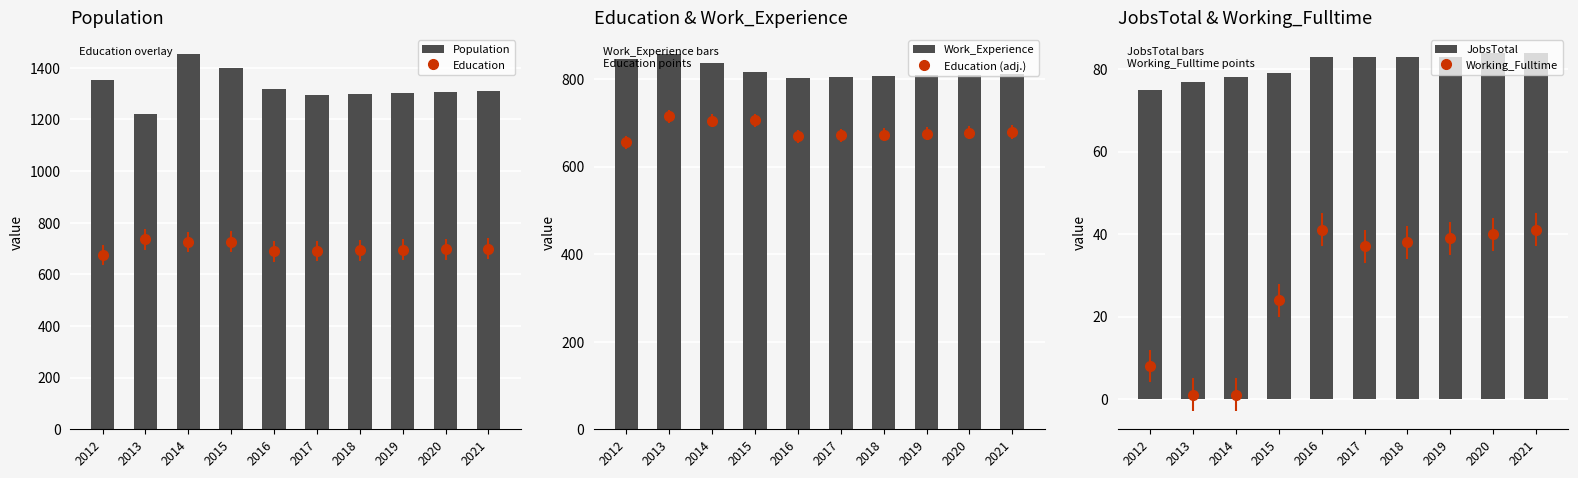

What is the difference between the highest and lowest values at 2016?

1233